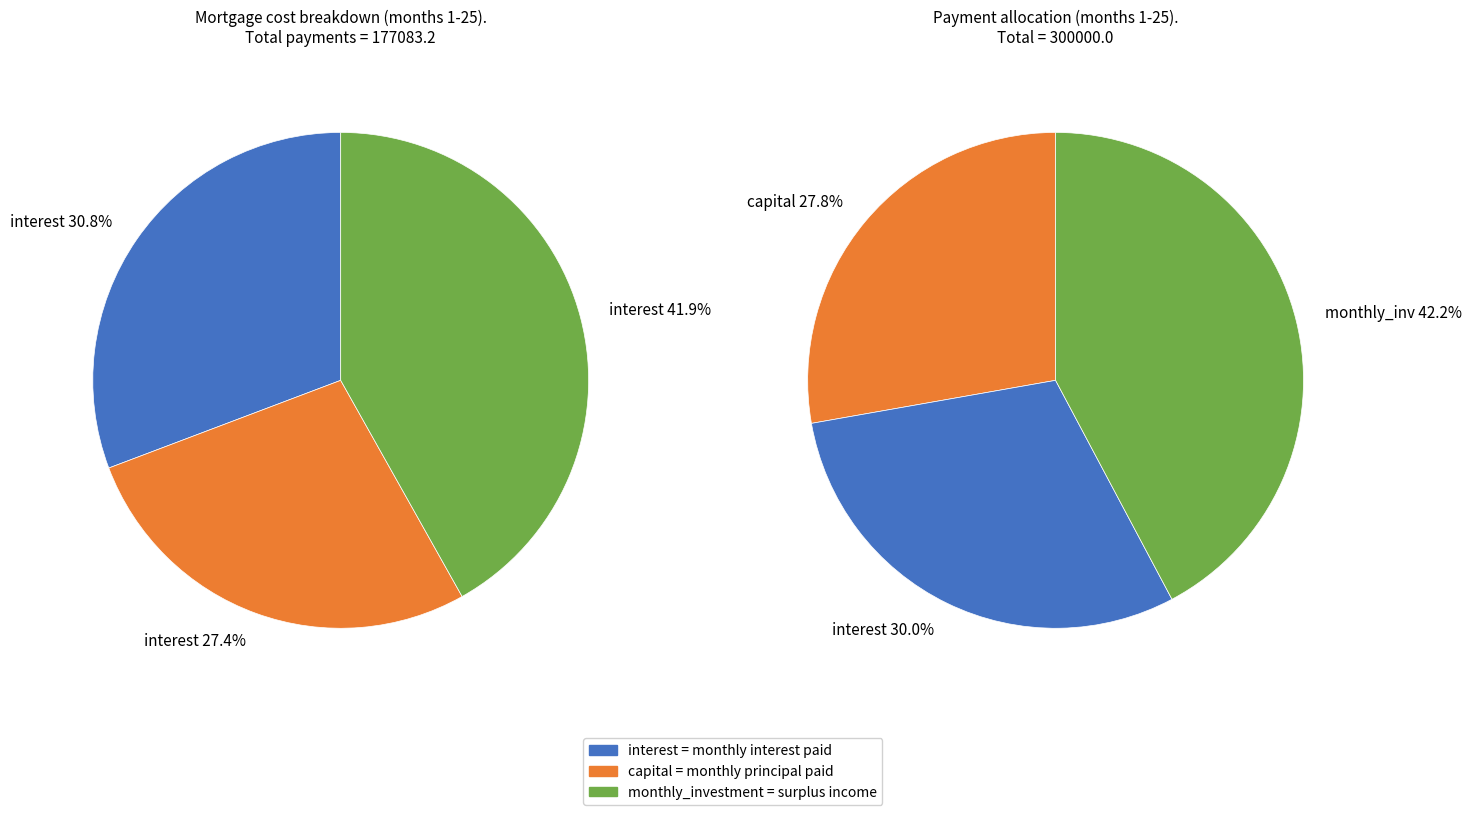

The month 21 slice represents 13% of the pie. True or false?

False